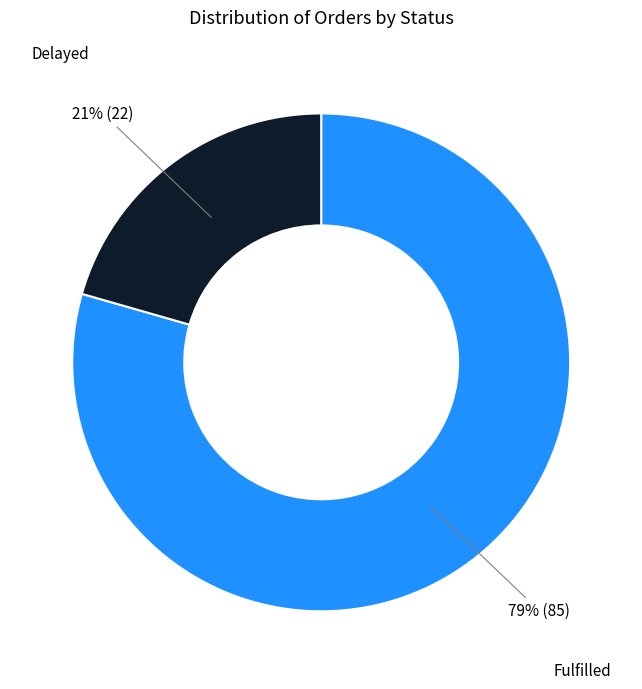

How many segments does this pie chart have?

2